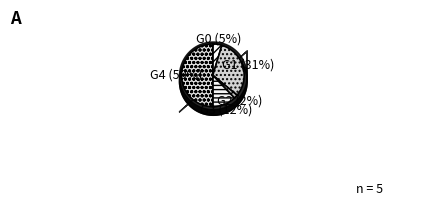

Does G2 represent more than half of the total?

No